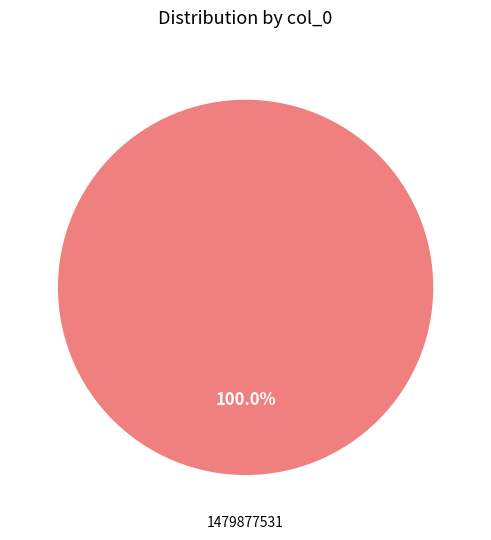

Does 1479877531 represent more than half of the total?

Yes